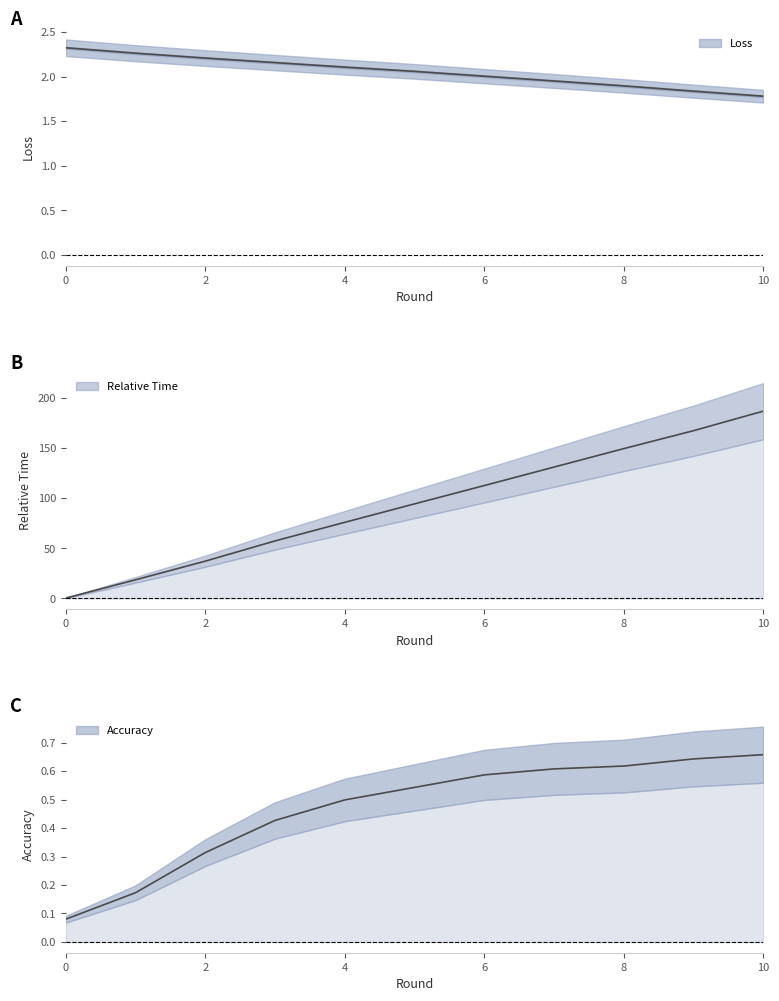

At how many categories does at least one series exceed 73?

7